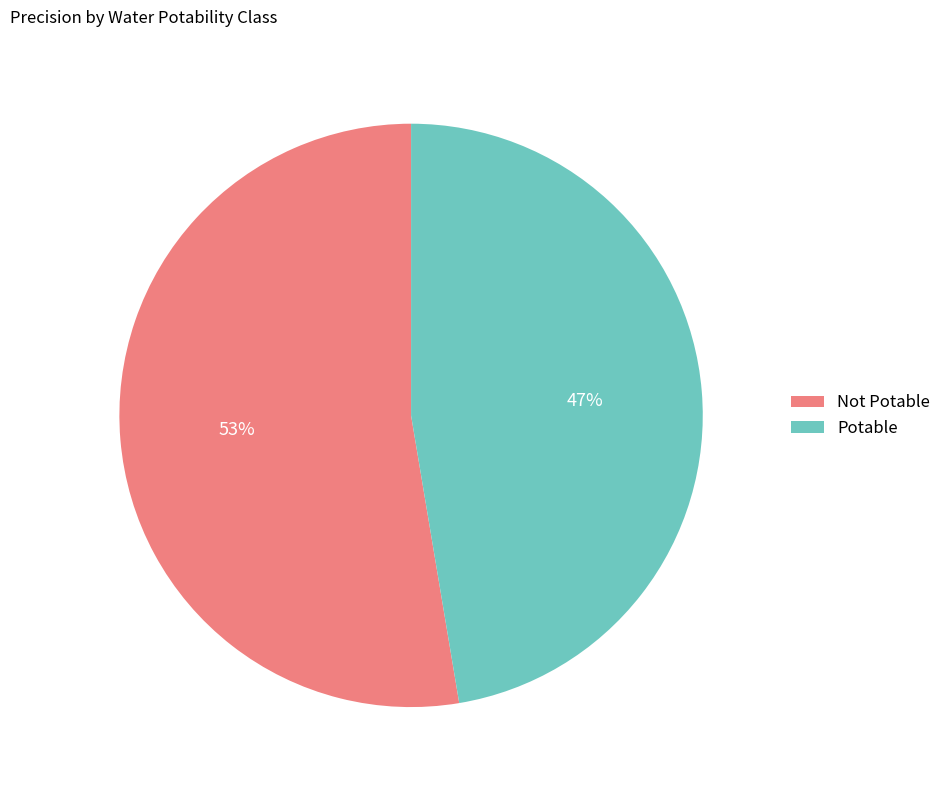

Is it true that Potable is 56% of the pie?

False